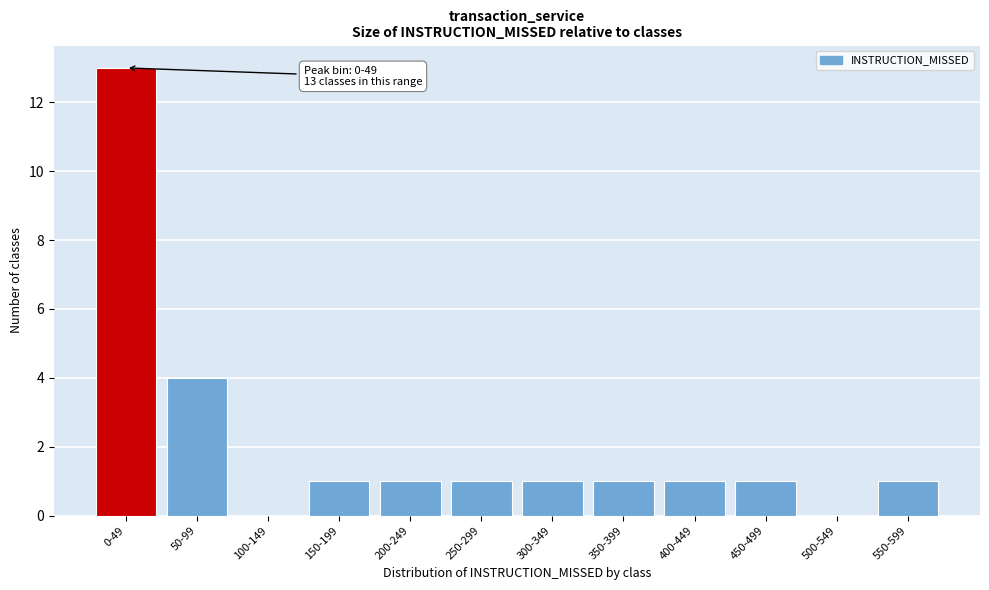

Reading left to right, transcribe all the data shown in this chart.

0-49=13	50-99=4	100-149=0	150-199=1	200-249=1	250-299=1	300-349=1	350-399=1	400-449=1	450-499=1	500-549=0	550-599=1